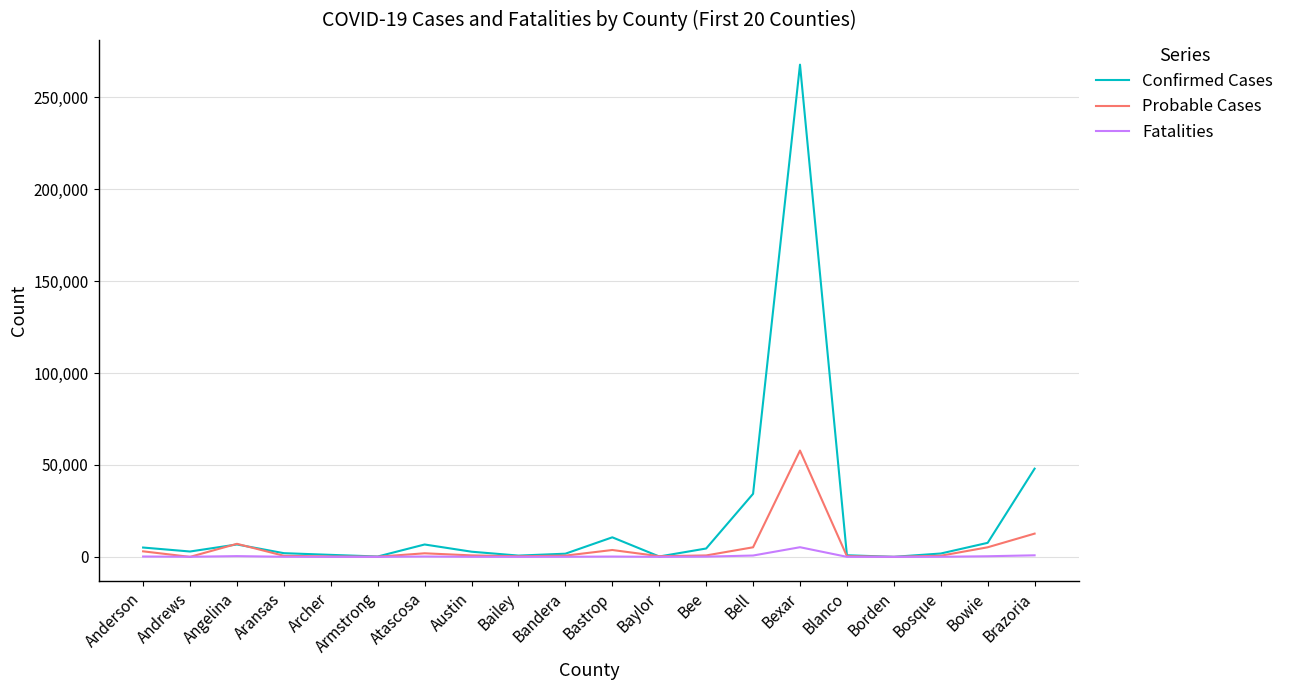

Which series has the largest range (max minus min)?

Confirmed Cases